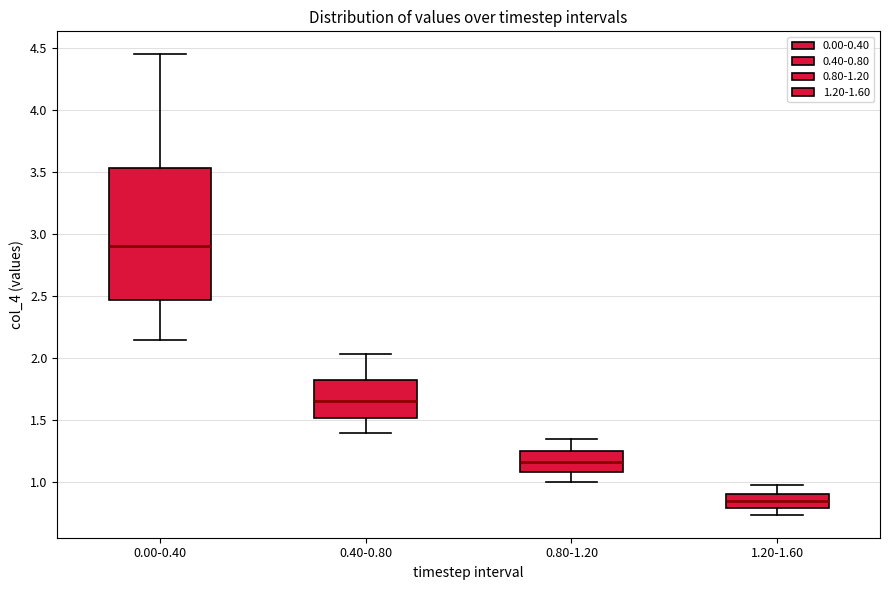

Reading left to right, read every box against the y-axis: the position of its median line, the range the box covers, and the ends of its whiskers. The values are not printed on the chart, so give them approximately, as read against the axis.

0.00-0.40: median 2.90, box 2.45 to 3.55, whiskers 2.15 to 4.45
0.40-0.80: median 1.65, box 1.50 to 1.80, whiskers 1.40 to 2.05
0.80-1.20: median 1.15, box 1.10 to 1.25, whiskers 1.00 to 1.35
1.20-1.60: median 0.85, box 0.80 to 0.90, whiskers 0.75 to 0.95